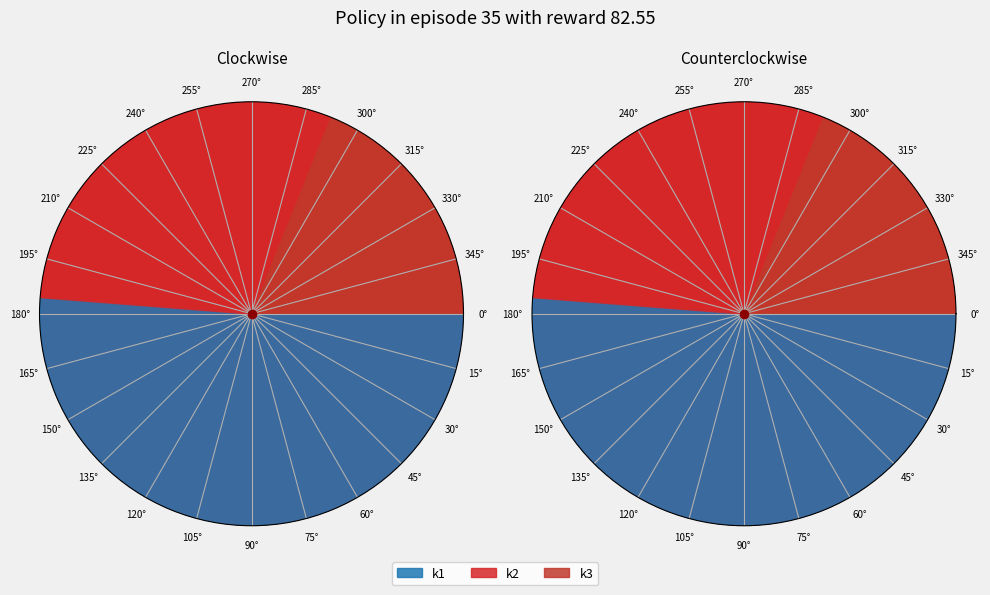

Between 7 and 17, which is larger?

17